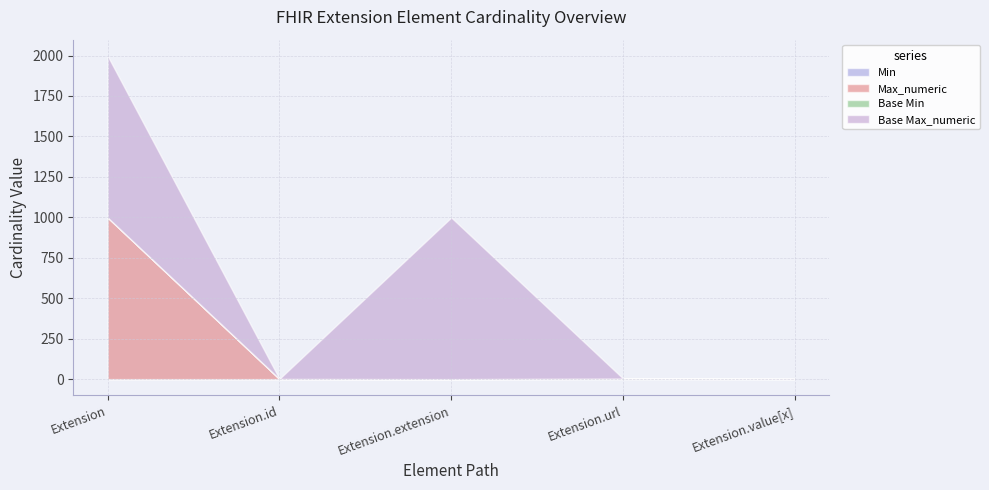

True or false: Base Min and Base Max_numeric intersect in this chart.

False